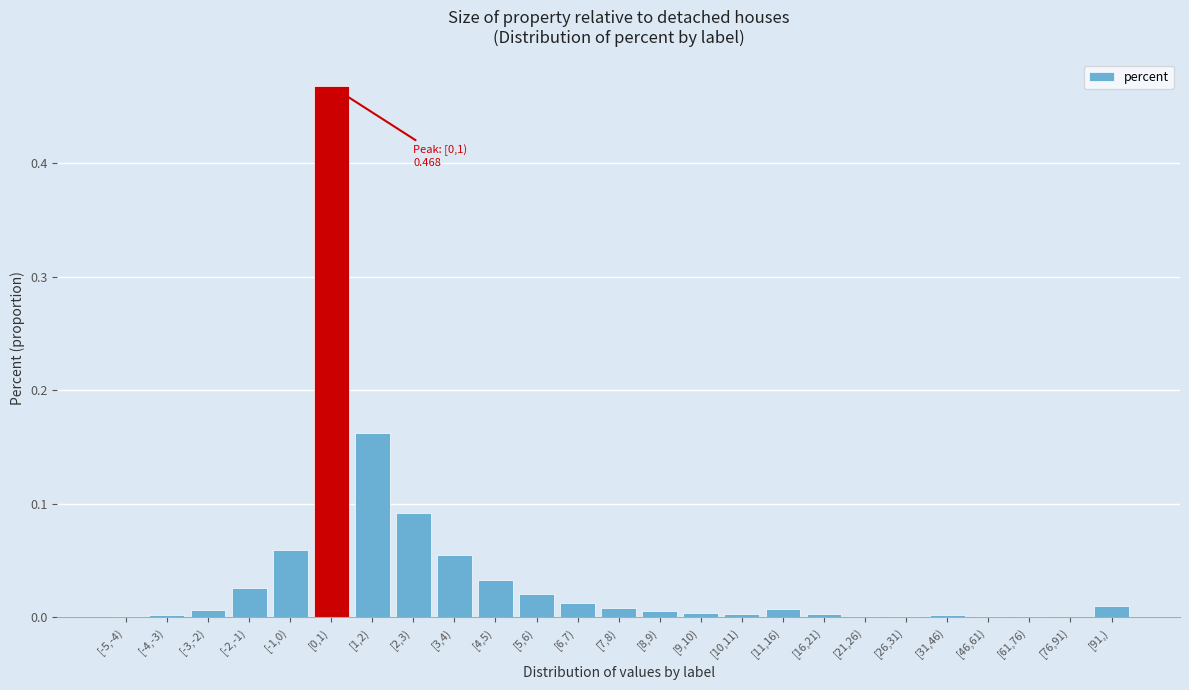

The chart shows a value of 0.3 at [1,2). True or false?

False